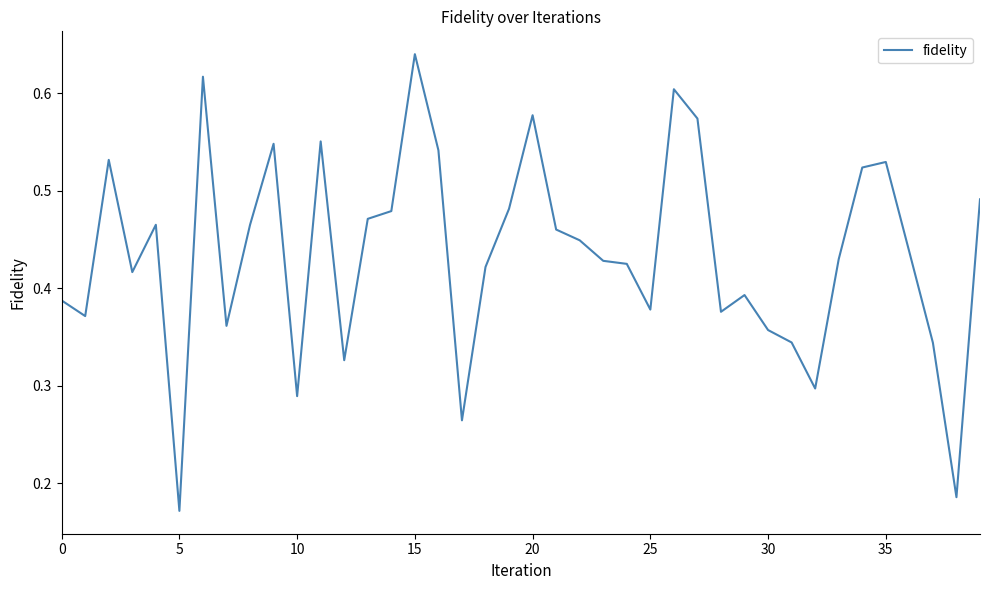

Where is the data nearest to the value 0?

5